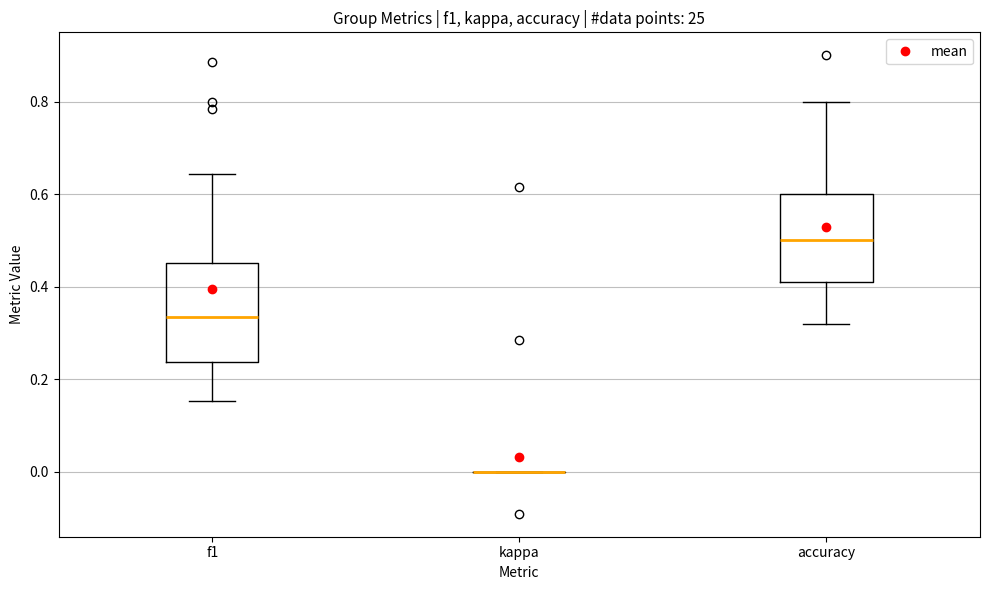

Reading left to right, transcribe this box plot: for each box, give where its median line is, the range the box spans, and where its two whiskers end, as read against the y-axis. The values are not printed on the chart, so give them approximately, as read against the axis.

f1: median 0.34, box 0.24 to 0.46, whiskers 0.16 to 0.64
kappa: box collapsed to a line at 0.00, whiskers 0.00 to 0.00
accuracy: median 0.50, box 0.40 to 0.60, whiskers 0.32 to 0.80